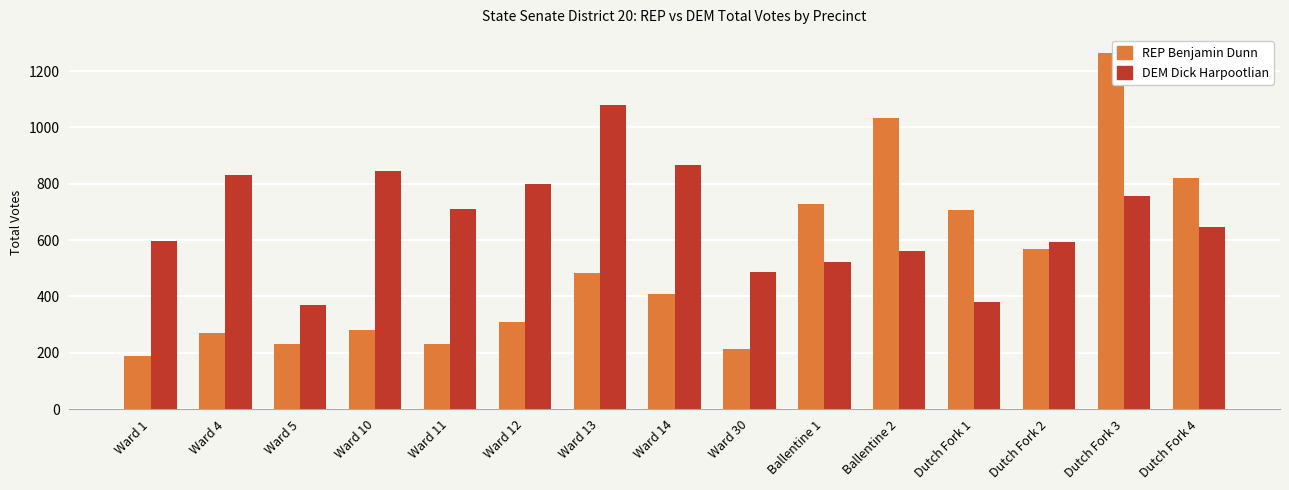

At how many categories does at least one series exceed 1253?

1